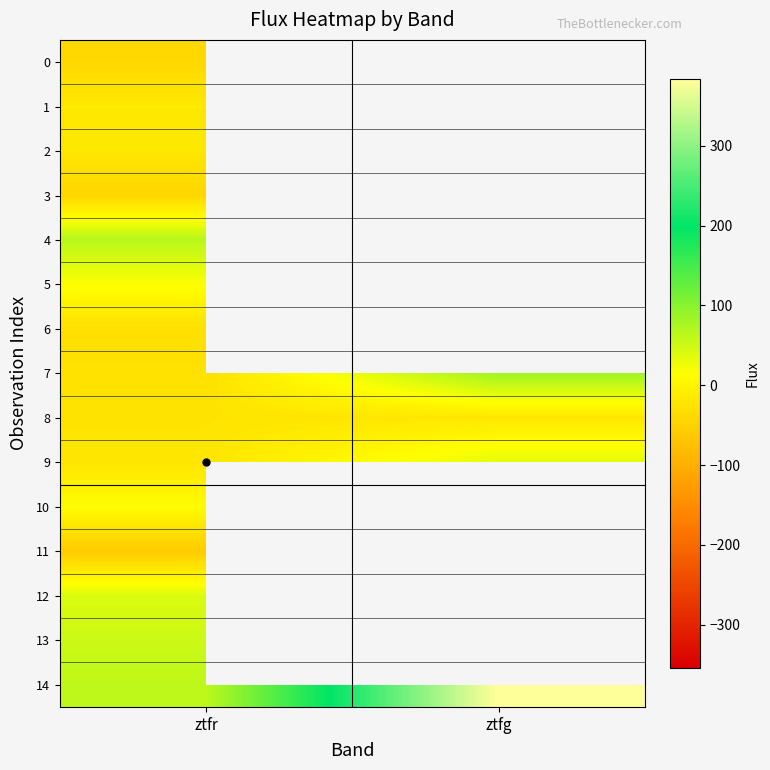

How many distinct data groups are displayed?

15